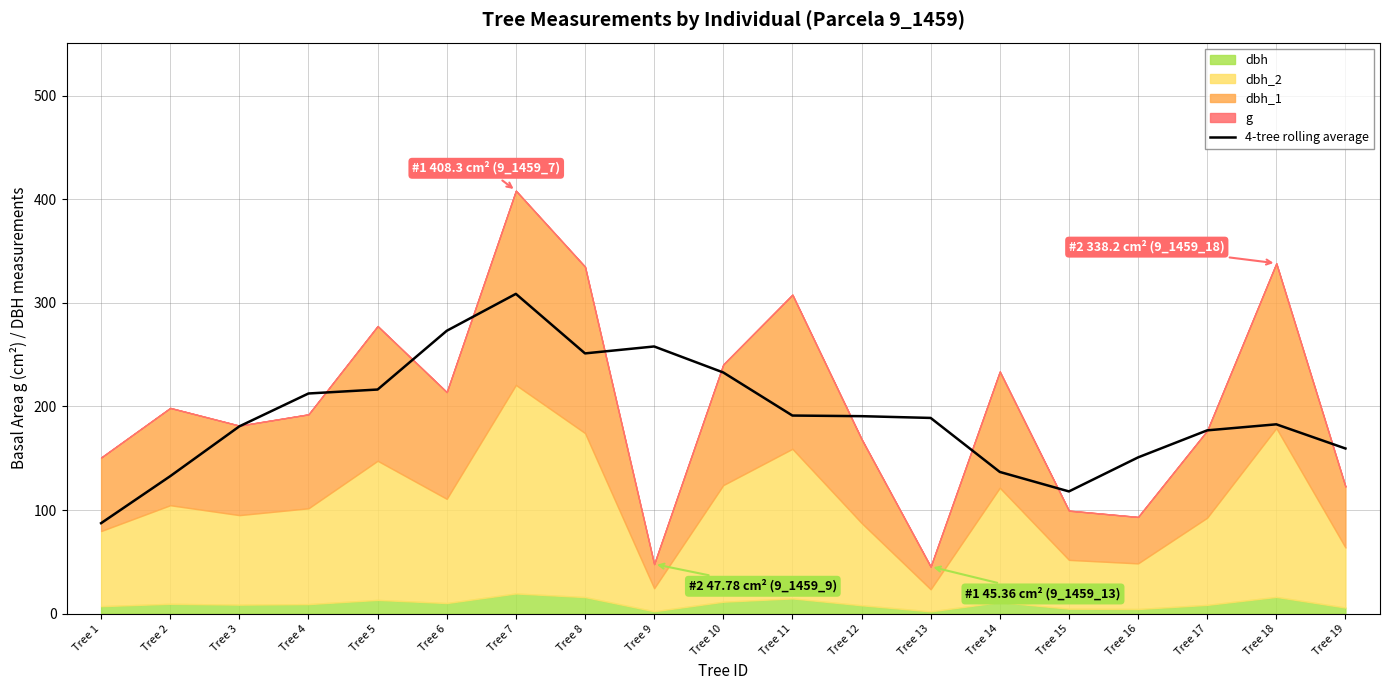

How many points are lower than both their immediate neighbors (excluding endpoints)?

2